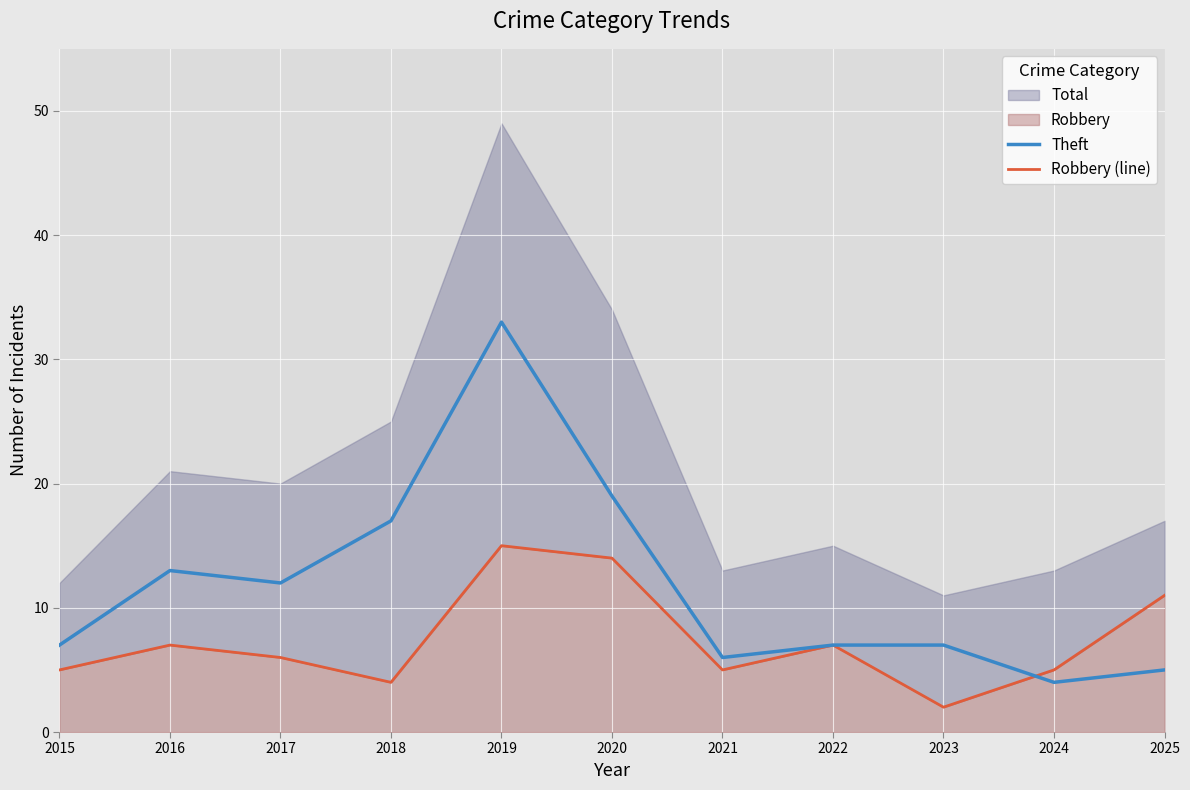

At which category does Robbery (line) reach its first local valley?

2018